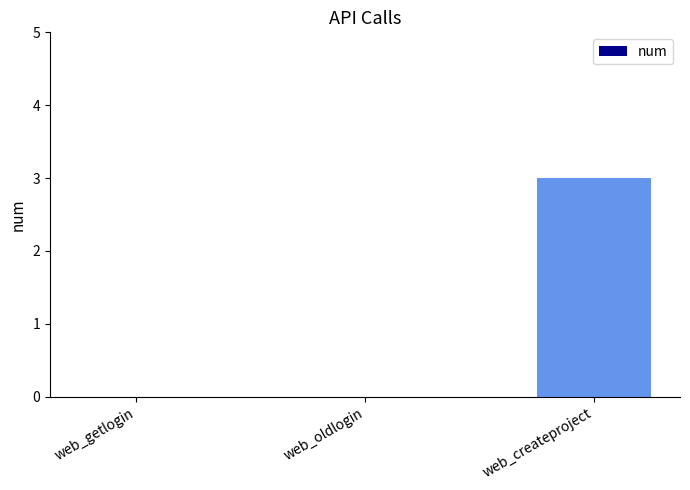

At which category does the chart reach its peak across all series?

web_createproject